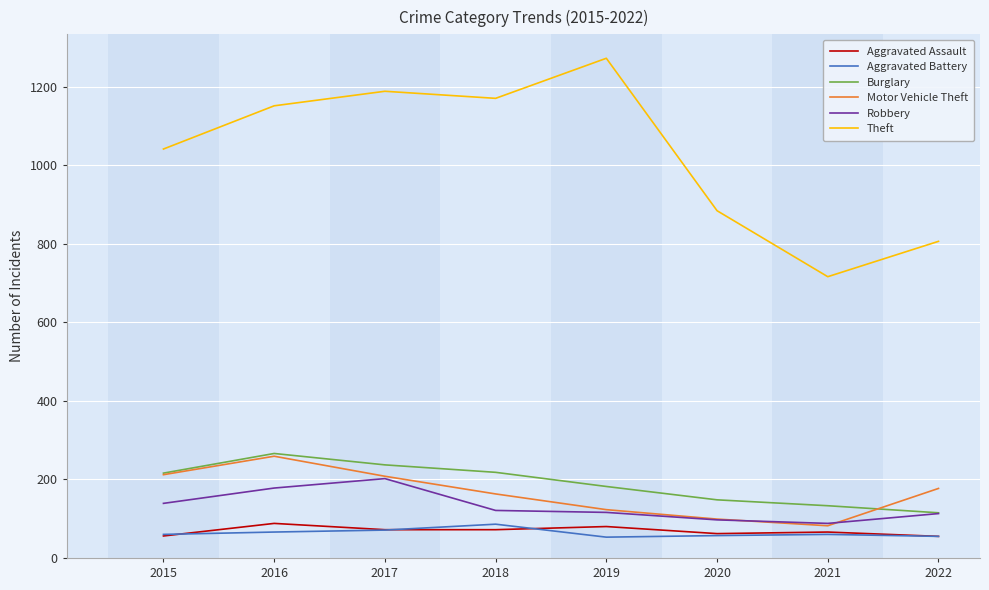

True or false: Theft and Aggravated Battery intersect in this chart.

False